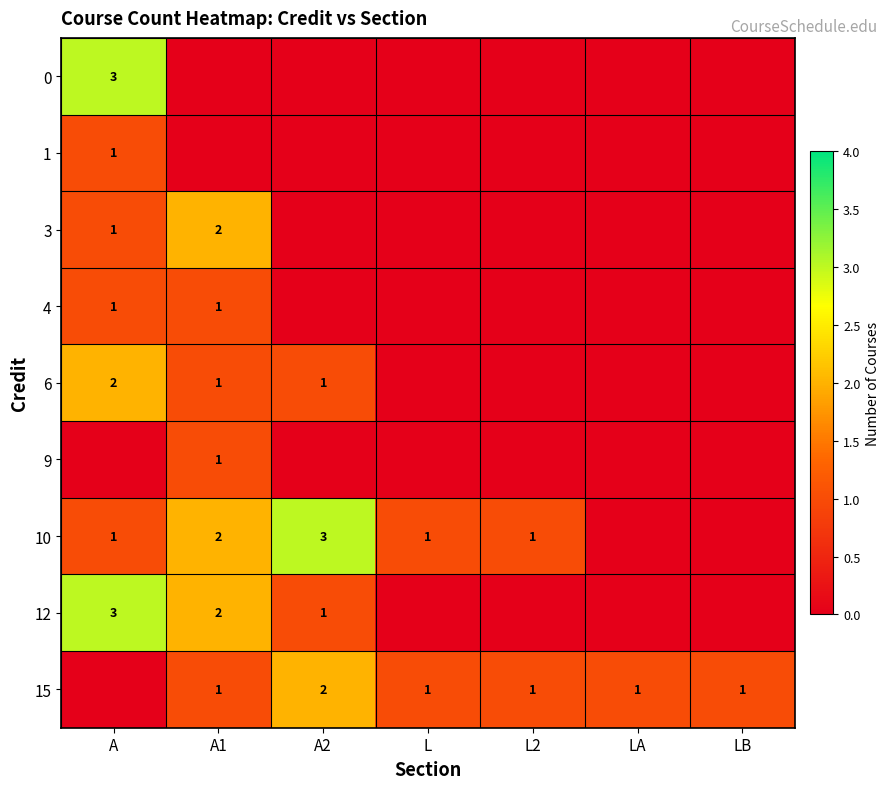

What is the greatest value displayed?

3